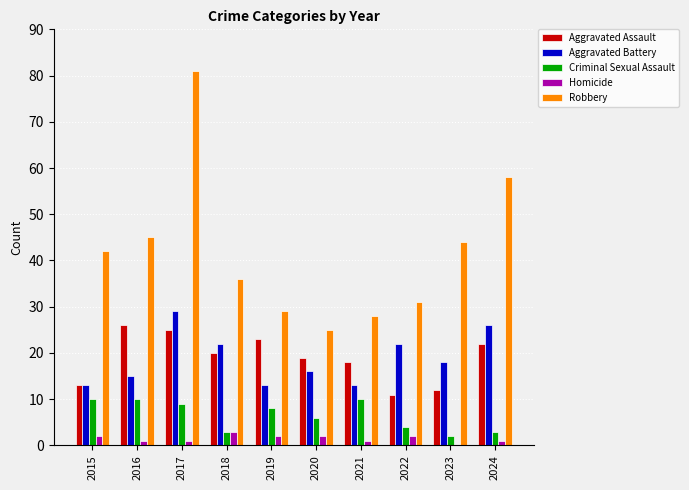

The value of Aggravated Assault at 2018 is 20. True or false?

True